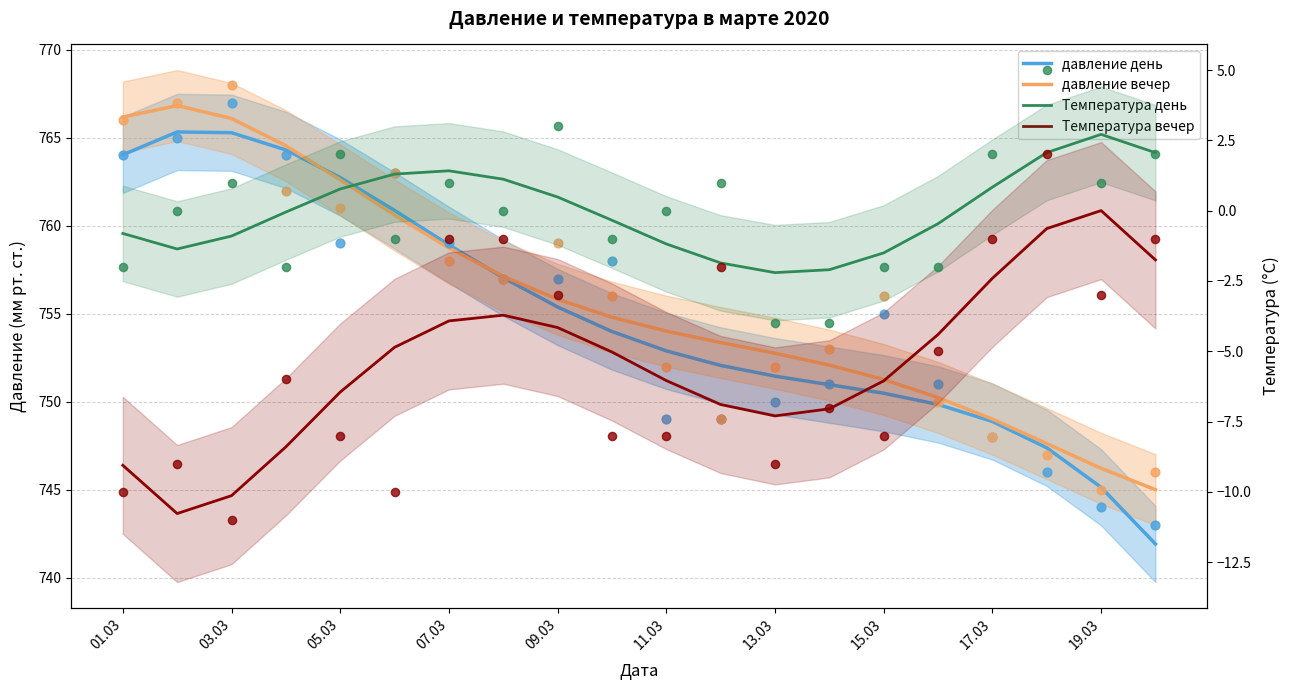

What is the total value across all series at 19.03?

1494.1